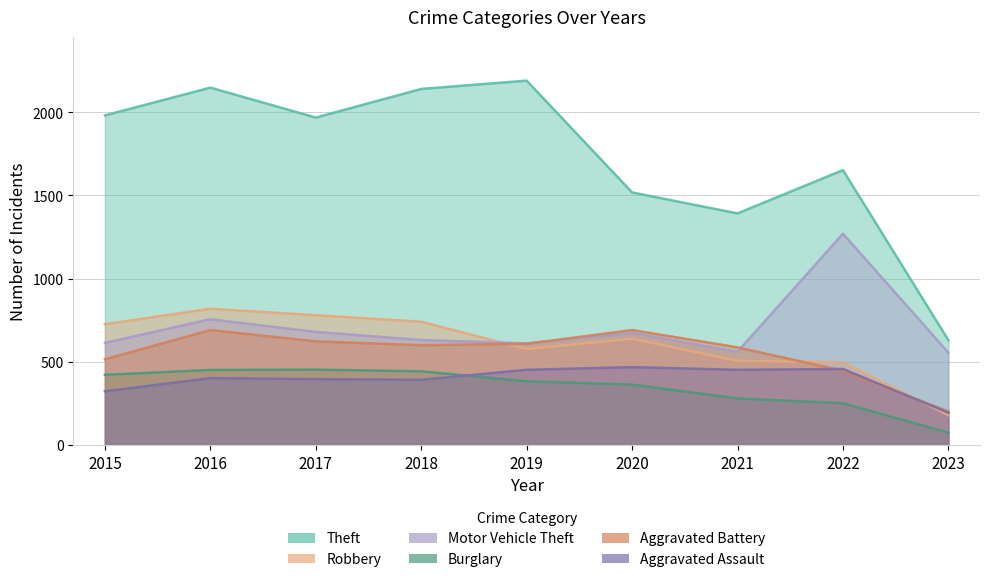

What is the difference between the maximum and second lowest values in the Theft series?

798